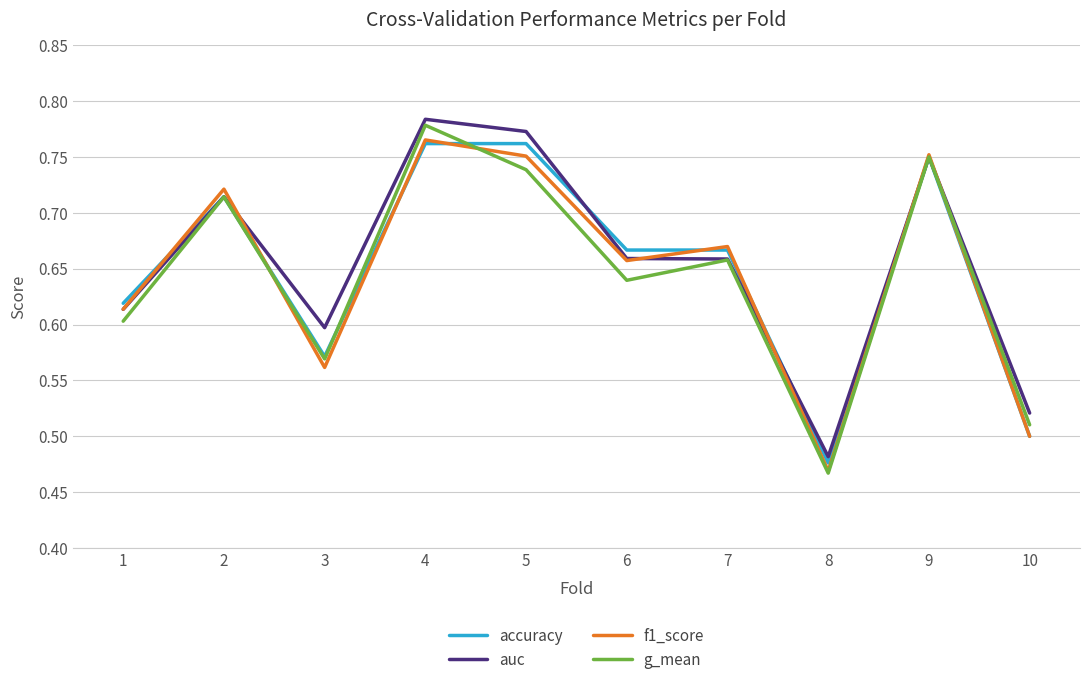

Which series ends up on top after the final intersection of f1_score and auc?

auc